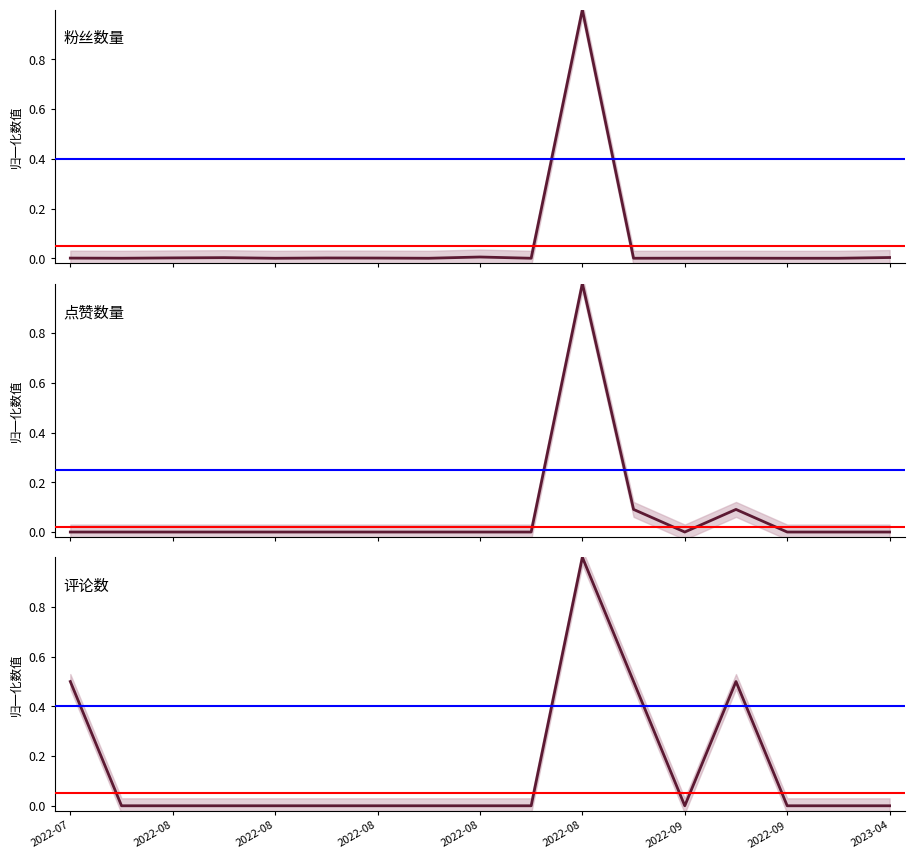

Which series has the largest range (max minus min)?

粉丝数量